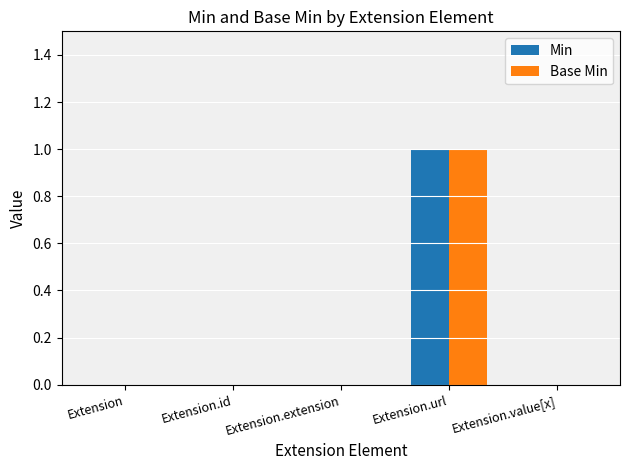

Is the value of Base Min at Extension.url greater than the value of Min at Extension?

Yes